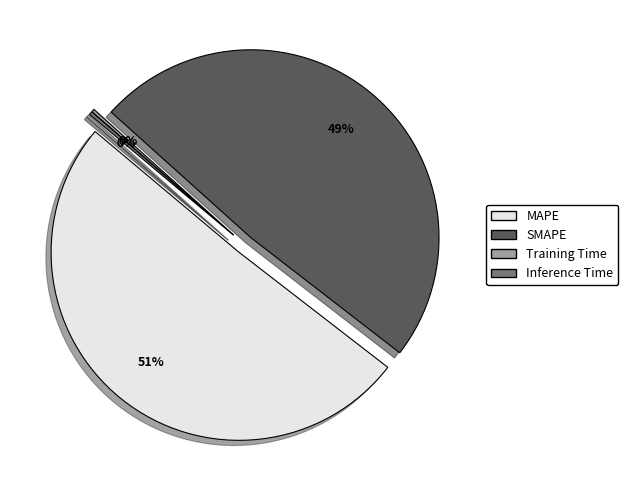

What percentage do Training Time and Inference Time together represent?

0.5%